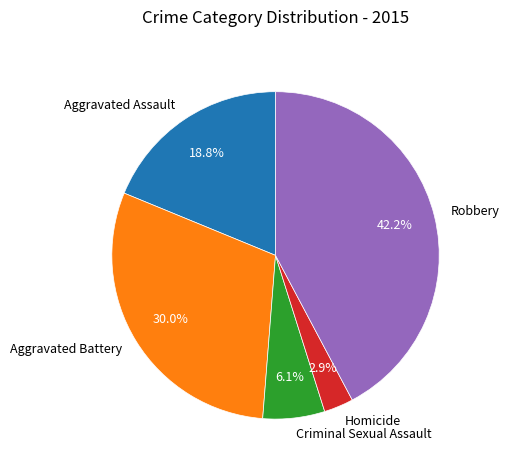

What percentage is NOT represented by Criminal Sexual Assault?

93.9%